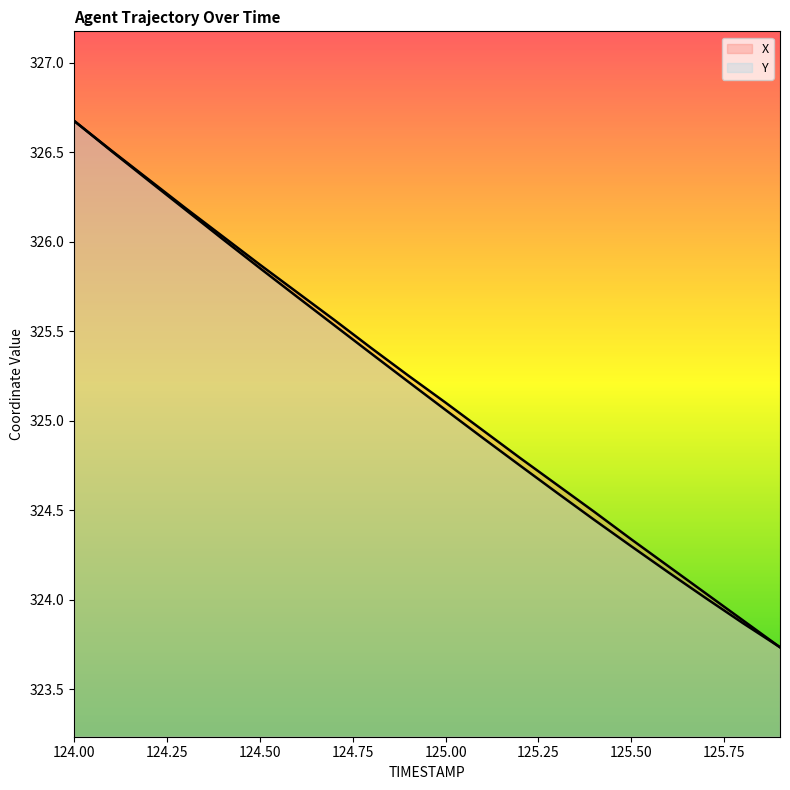

What is the label of the 11th point from the right?

124.9